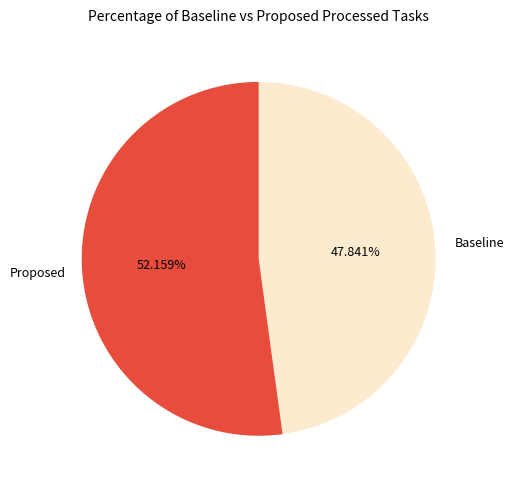

Which slice is the largest?

Proposed